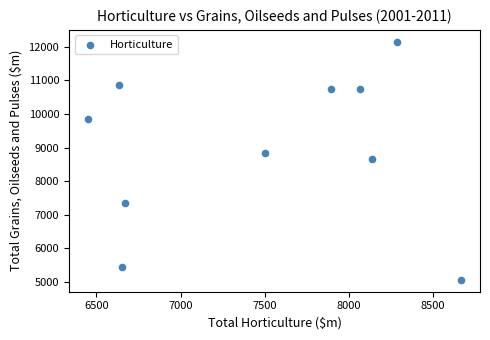

What is the average Y value?

8970.9